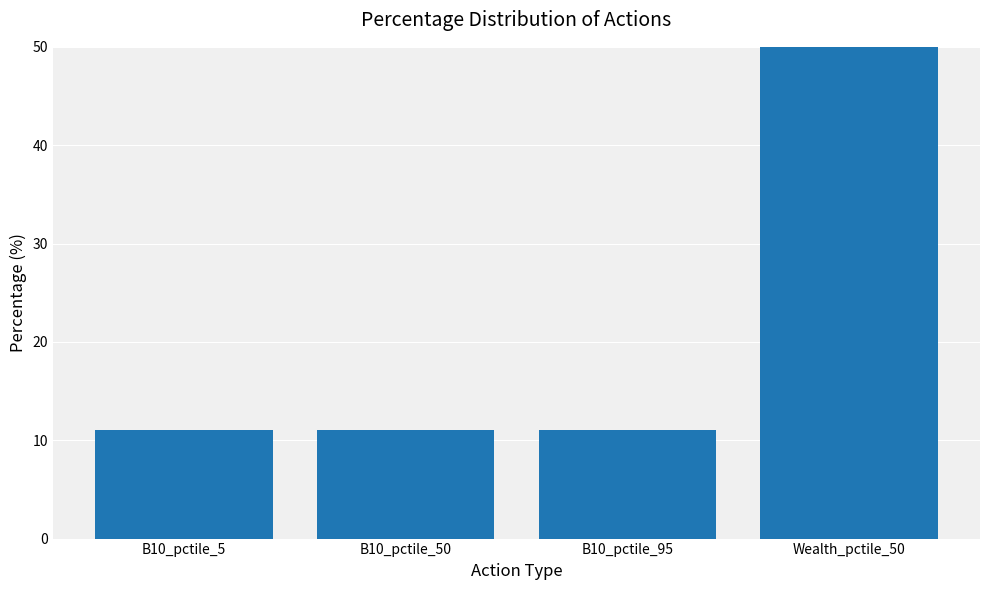

What is the ratio of the value at B10_pctile_95 to the value at B10_pctile_5?

1.0